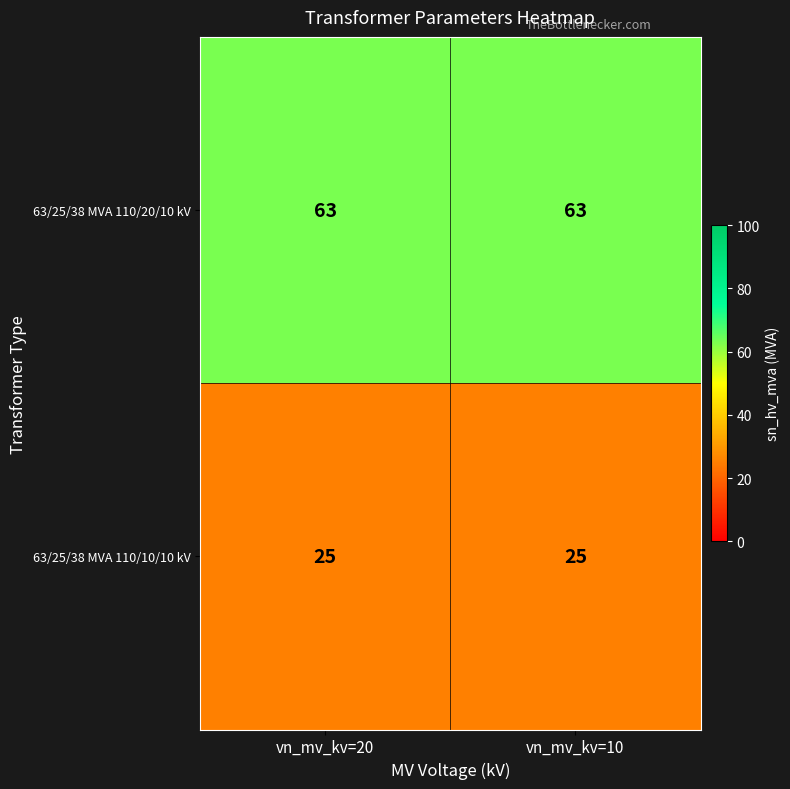

Which series has the largest total across all categories?

63/25/38 MVA 110/20/10 kV